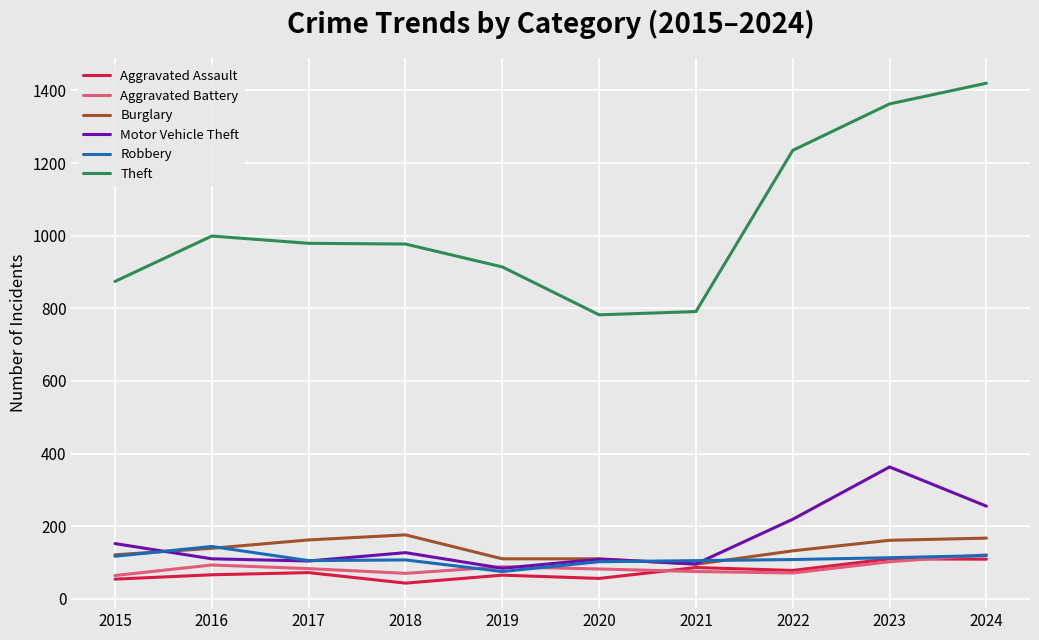

True or false: Aggravated Assault and Theft cross at least once.

False